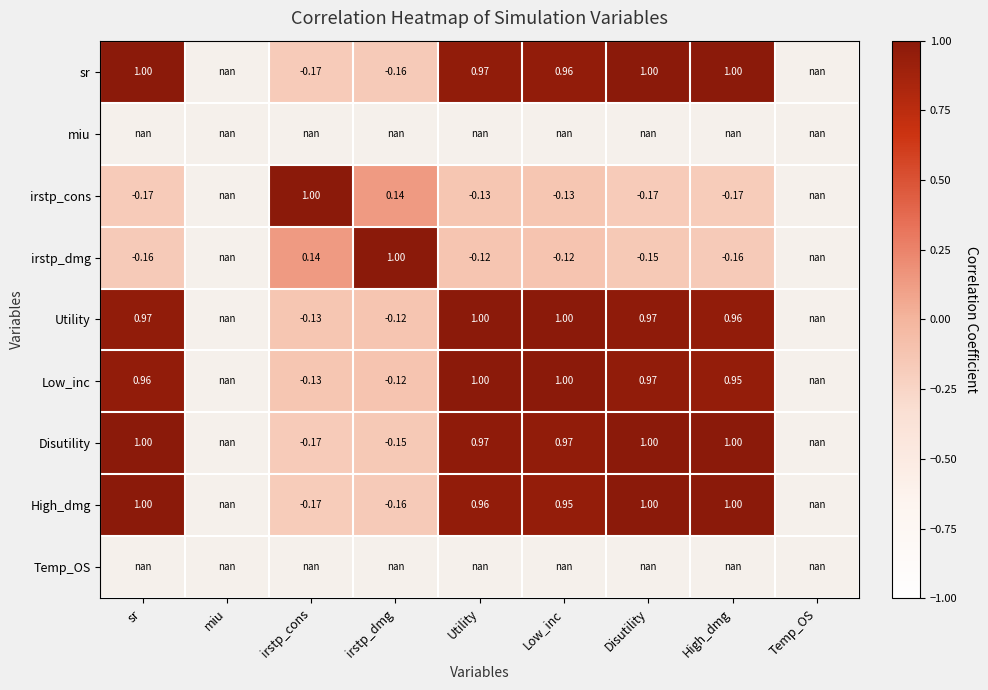

The value of sr at sr is 0.2. True or false?

False